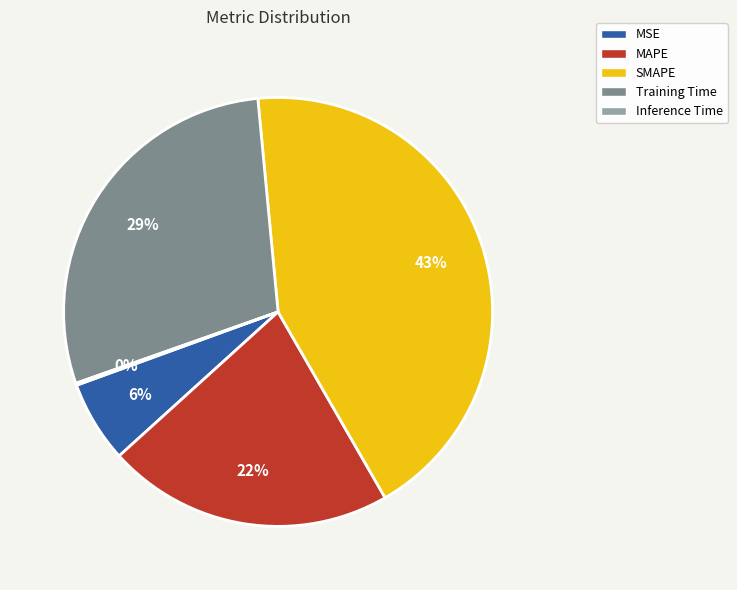

To the nearest percent, what is the difference between the SMAPE and Training Time slice percentages?

14%